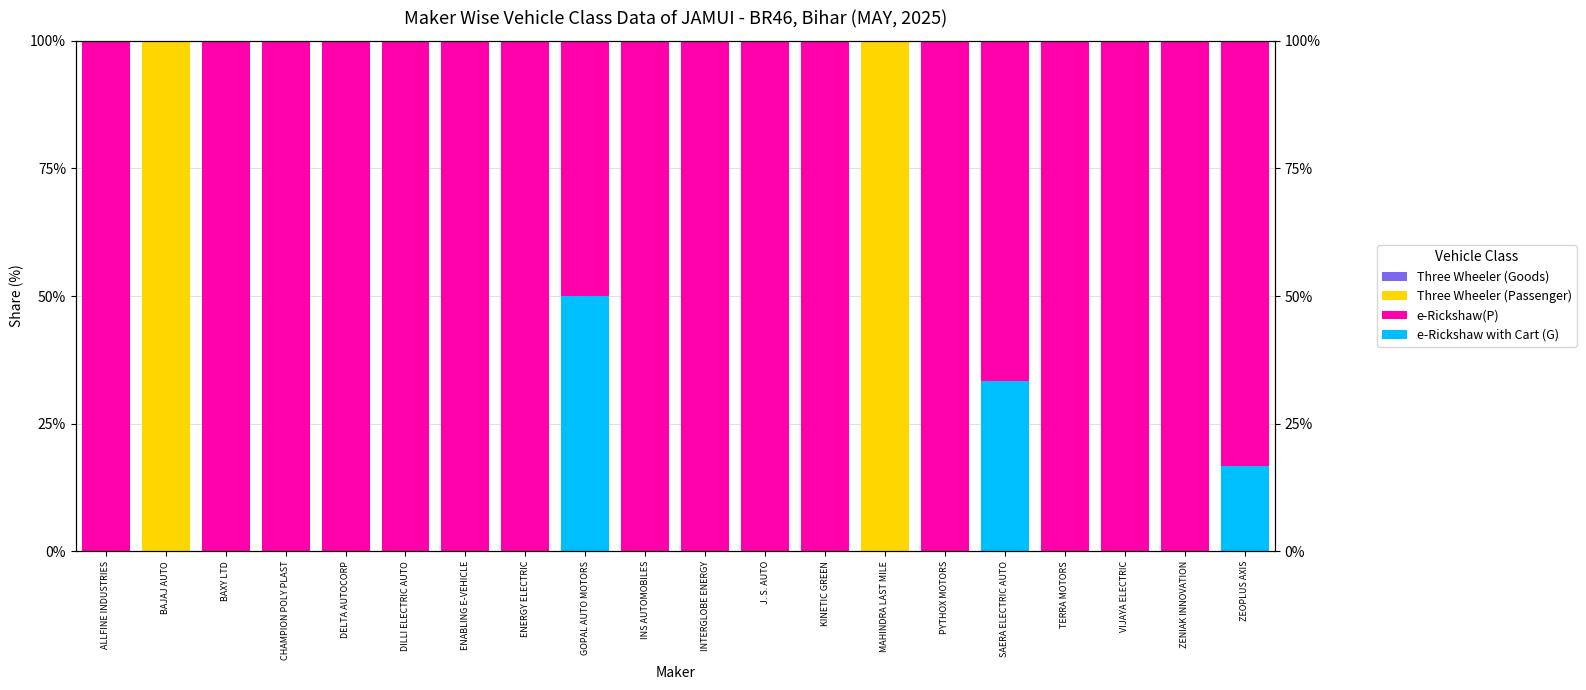

Which series has the widest spread of values?

e-Rickshaw(P)